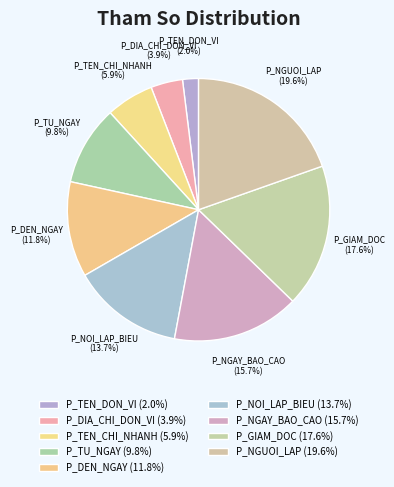

How many segments does this pie chart have?

9